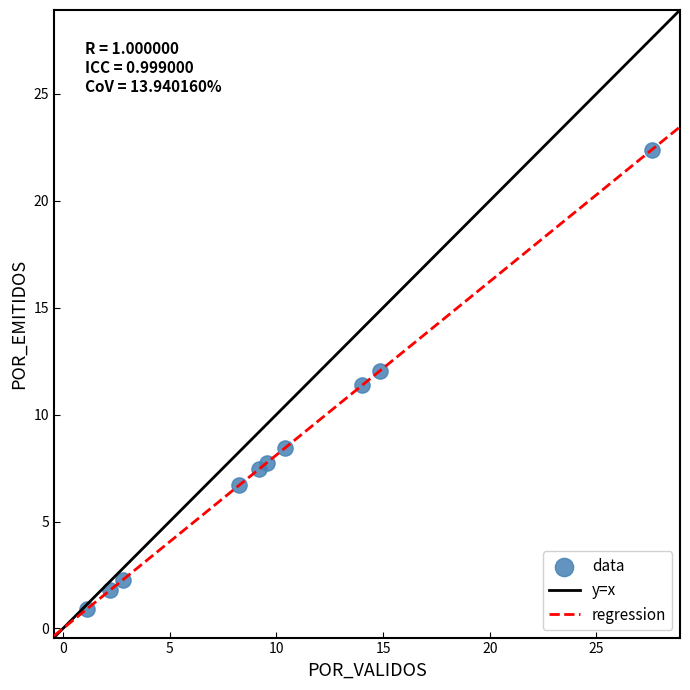

What is the range of Y values (max minus min)?

21.5